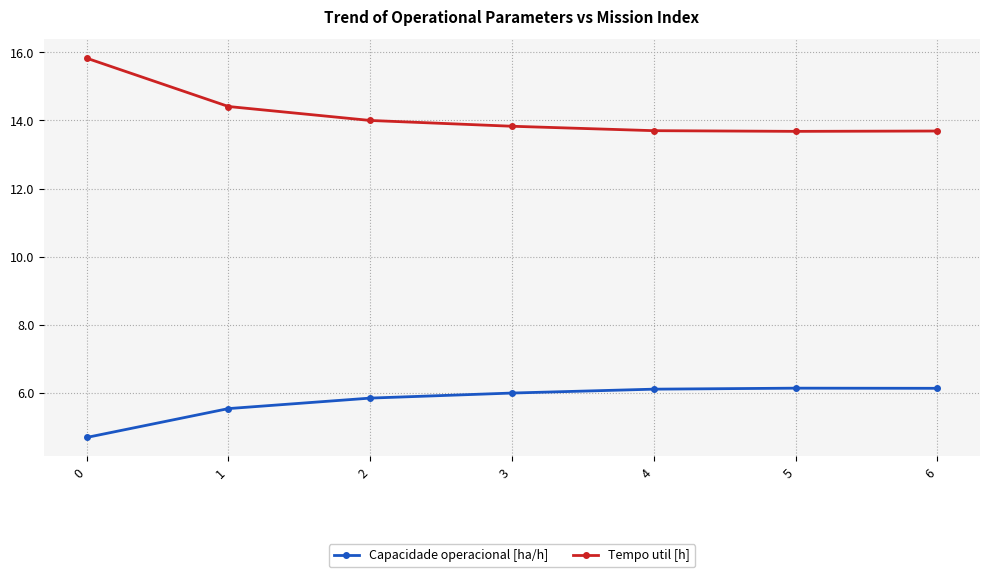

How many lines are shown in the chart?

2